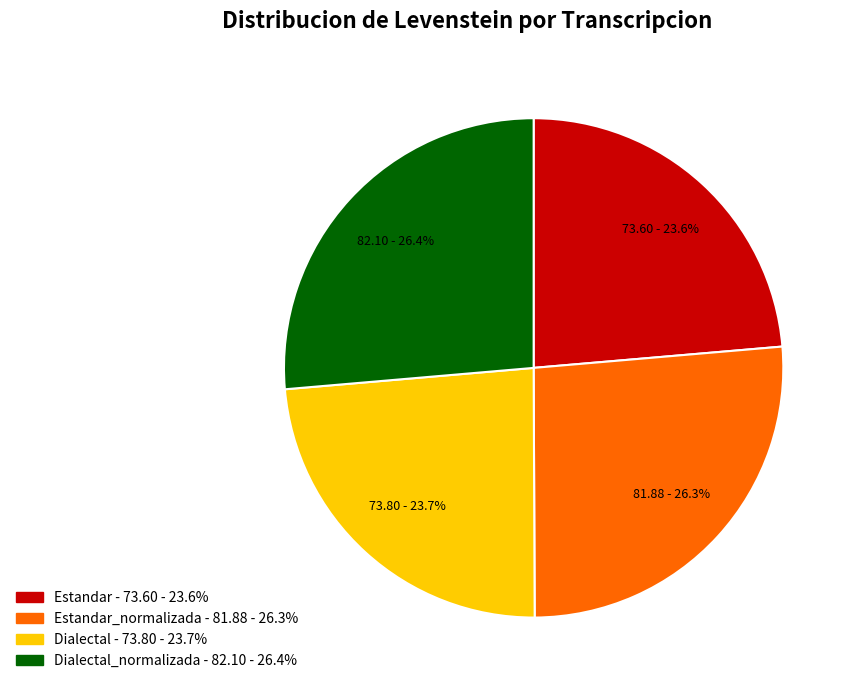

Does any single category account for the majority?

No